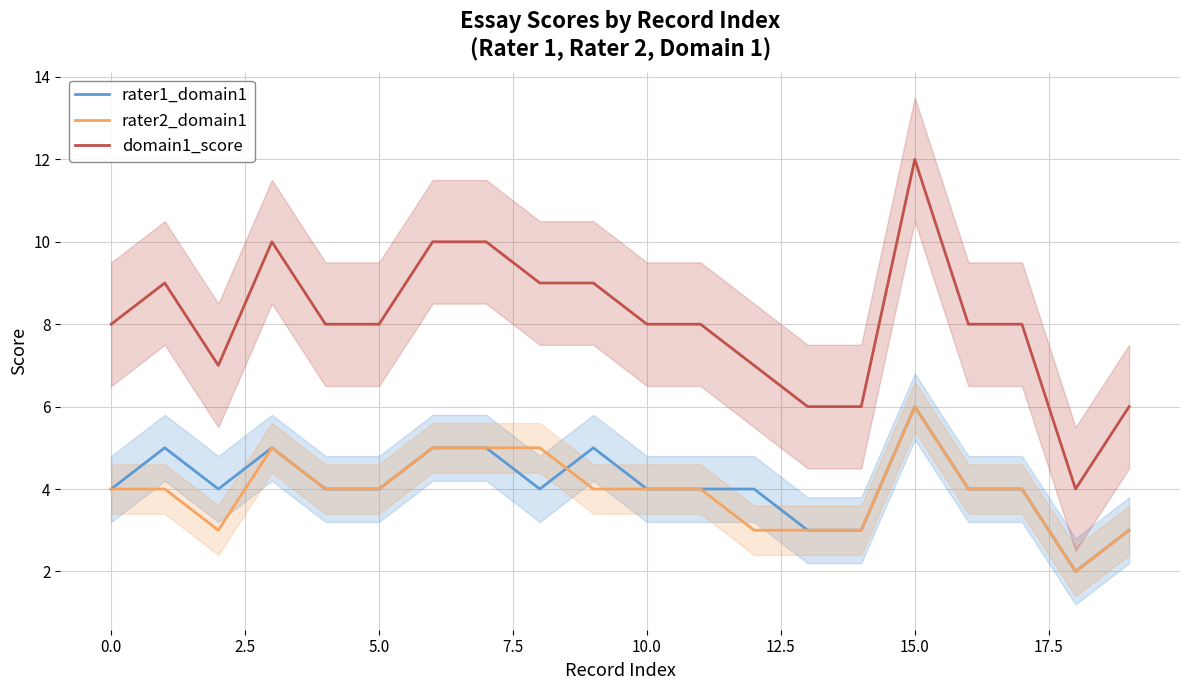

How many lines are shown in the chart?

3